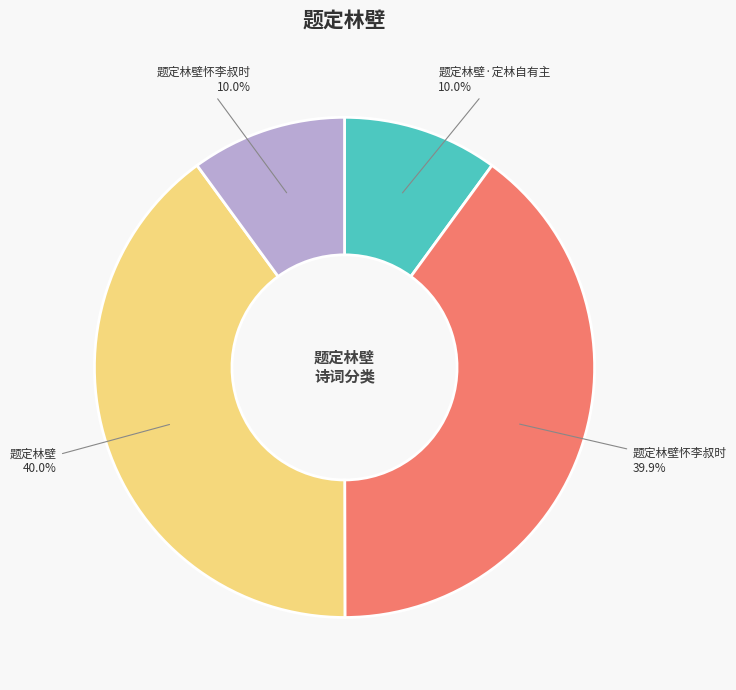

Is there a majority slice in this chart?

No